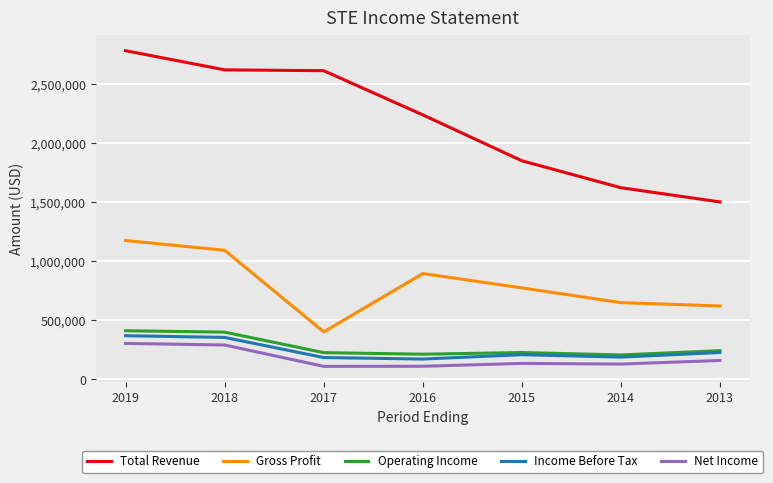

Does the chart have visible grid lines?

Yes